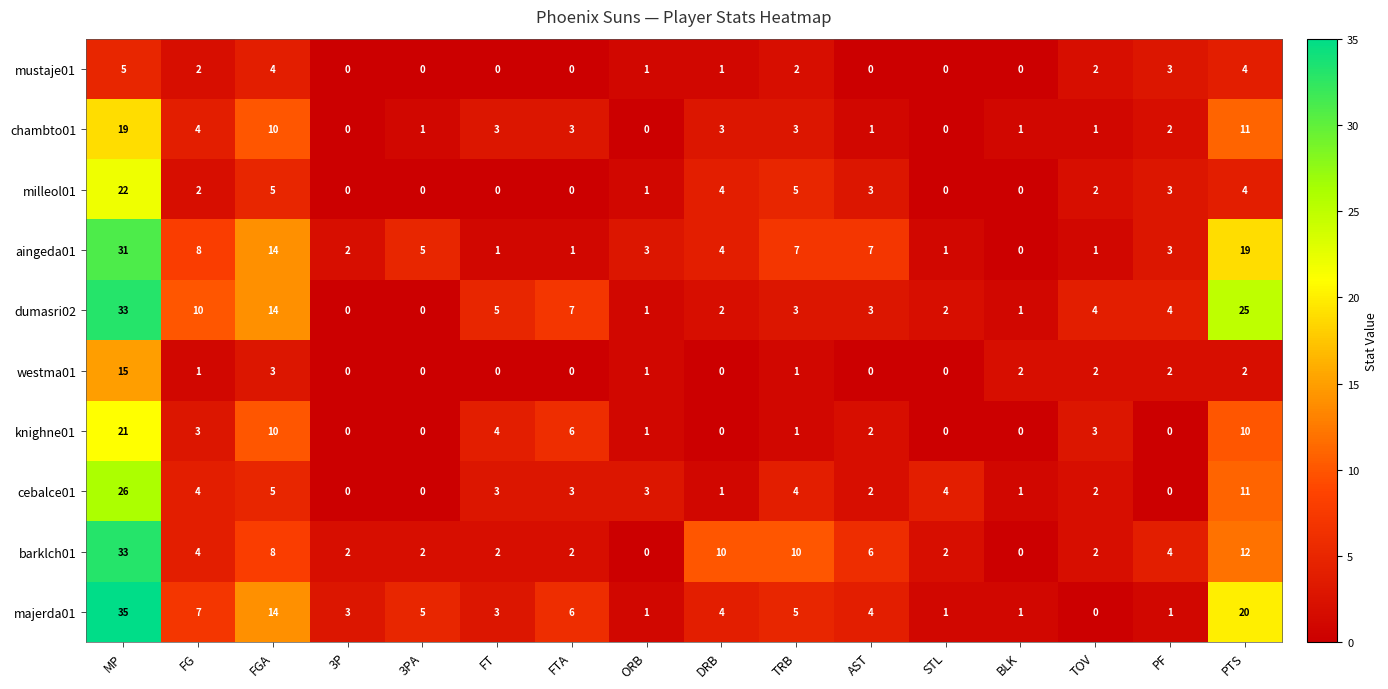

Which series has the widest spread of values?

majerda01